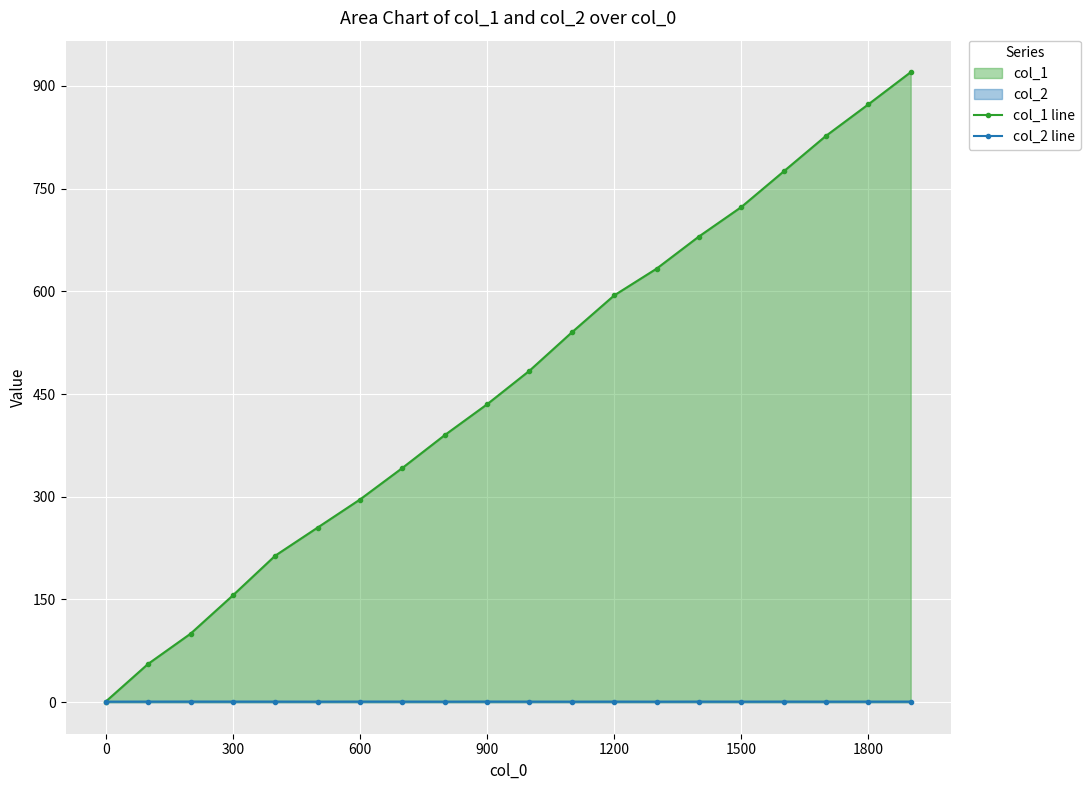

How many lines are shown in the chart?

2